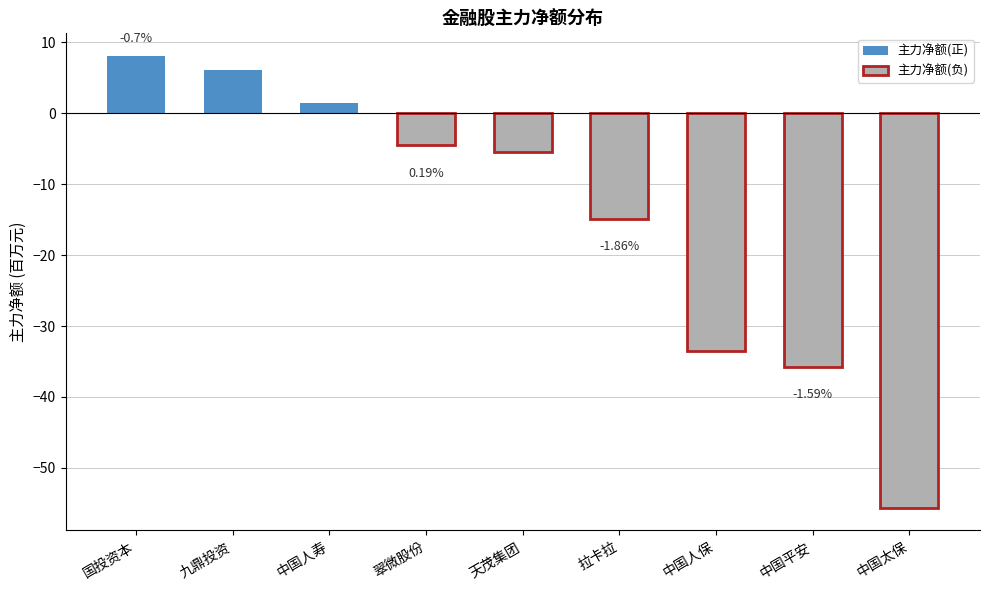

What is the minimum value shown in the chart?

-55.6